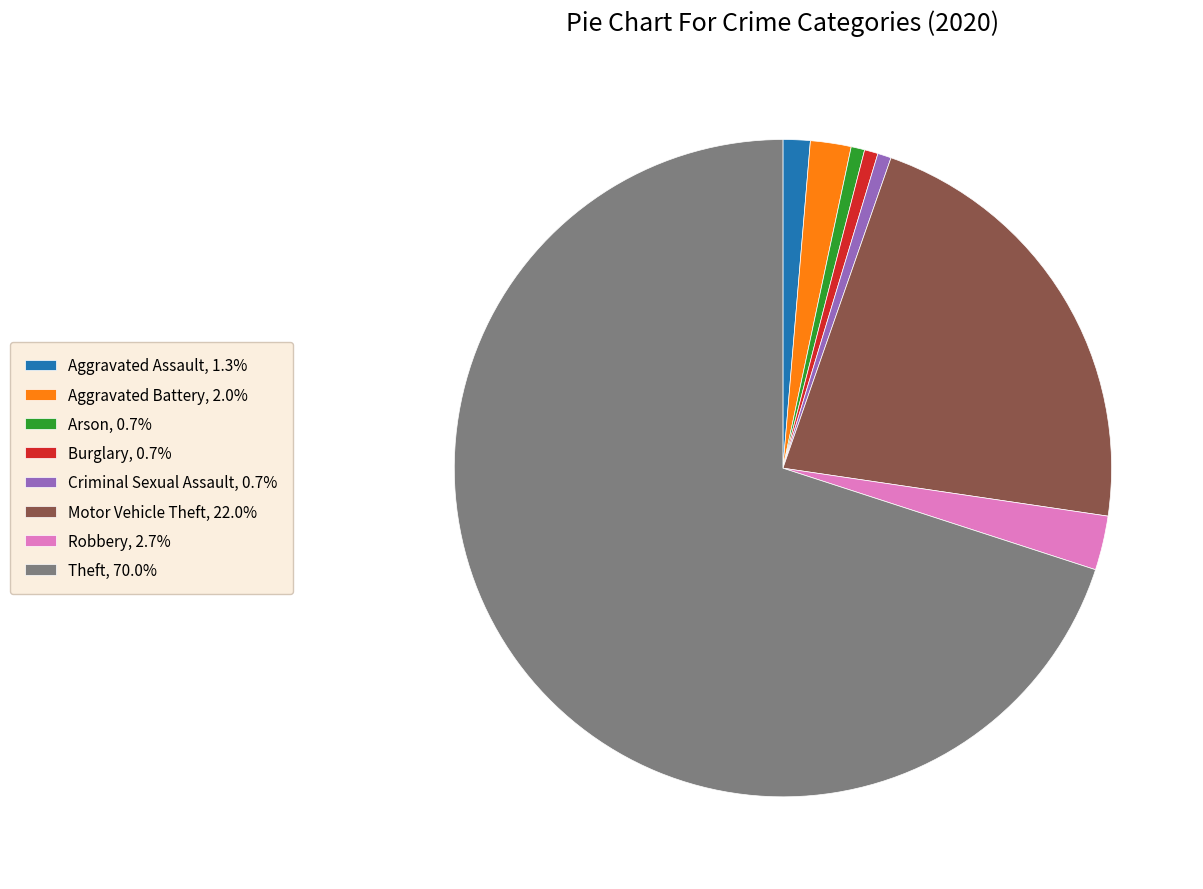

How many segments does this pie chart have?

8